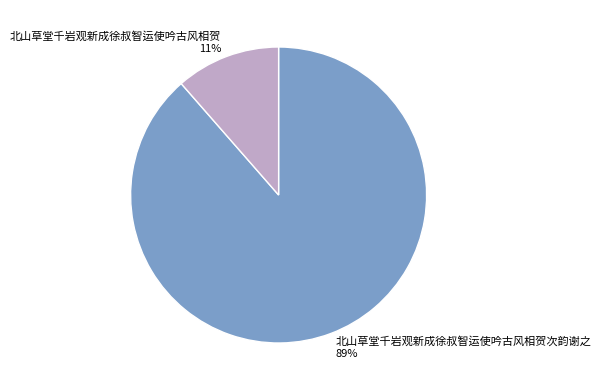

Do 北山草堂千岩观新成徐叔智运使吟古风相贺 and 北山草堂千岩观新成徐叔智运使吟古风相贺次韵谢之 together represent more than half of the pie?

Yes